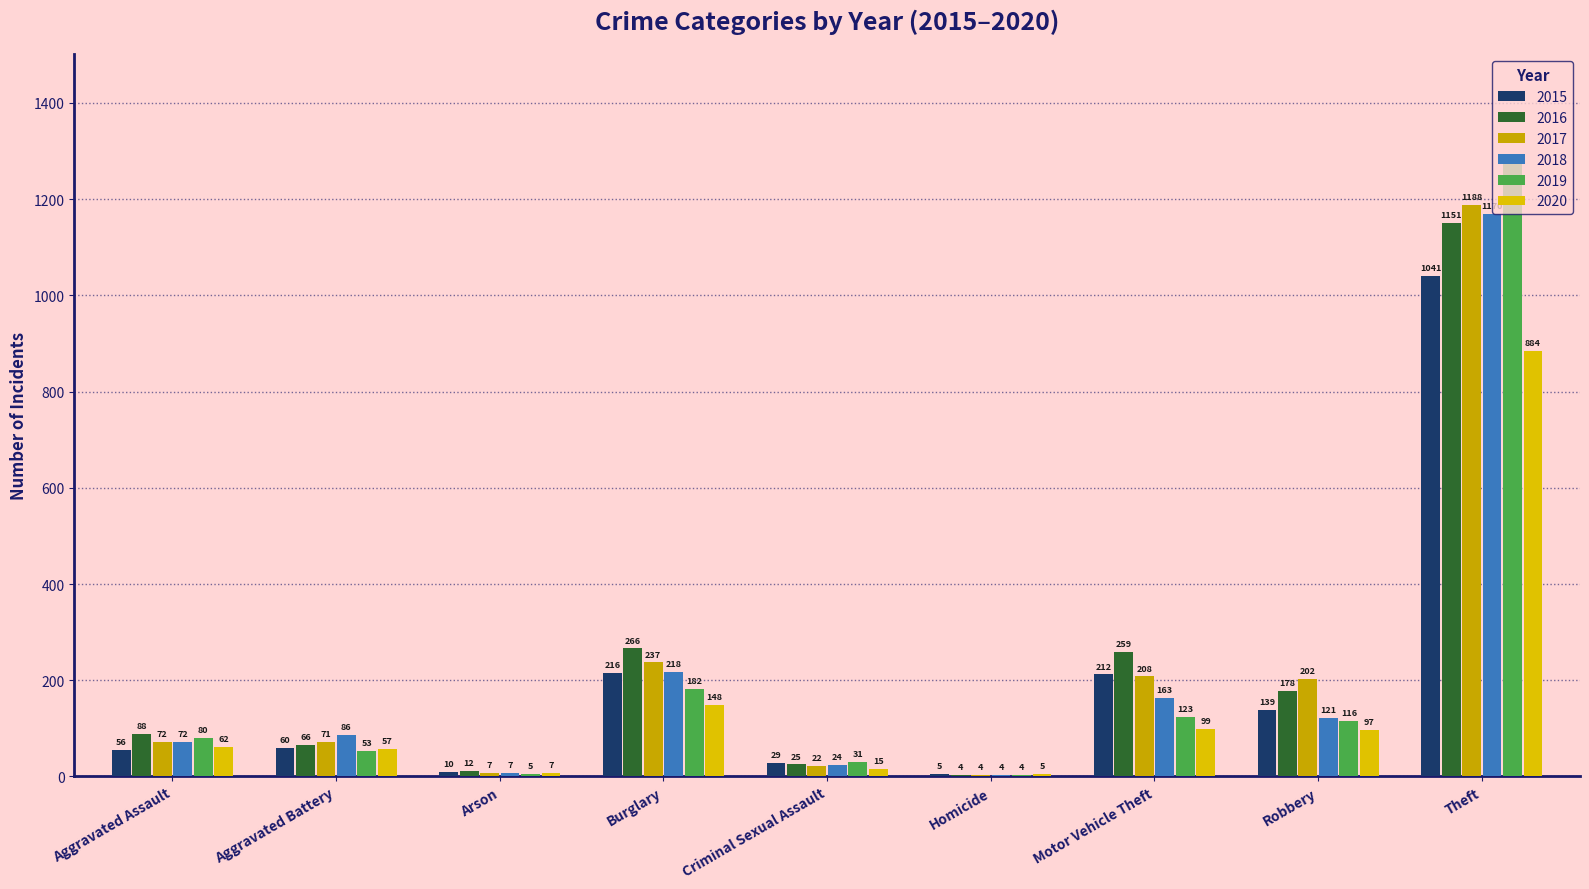

Count the number of data series in this chart.

6